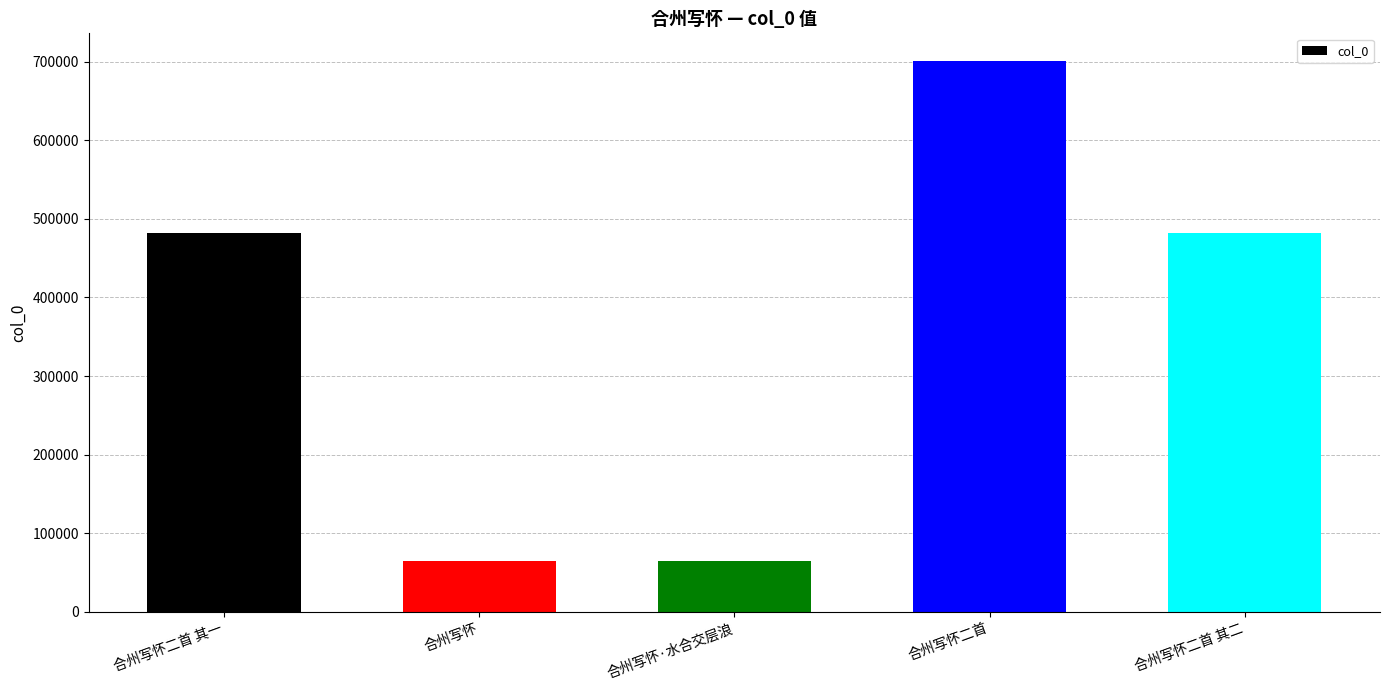

What is the sum of all values?

1795347